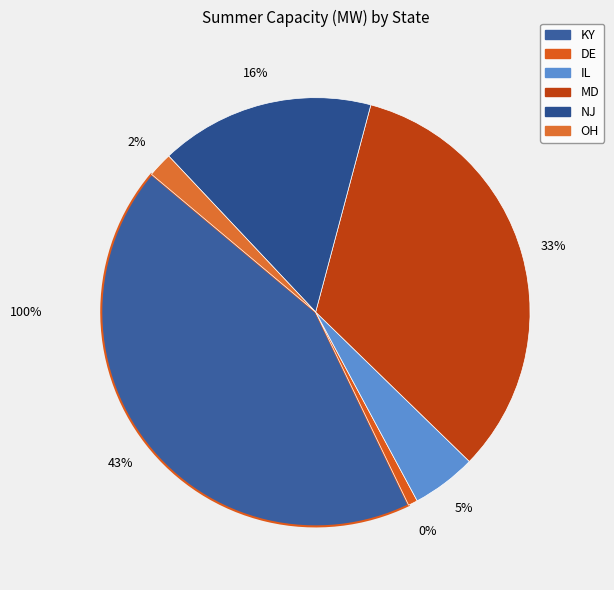

Does KY_GT6 account for over 50% of the chart?

No